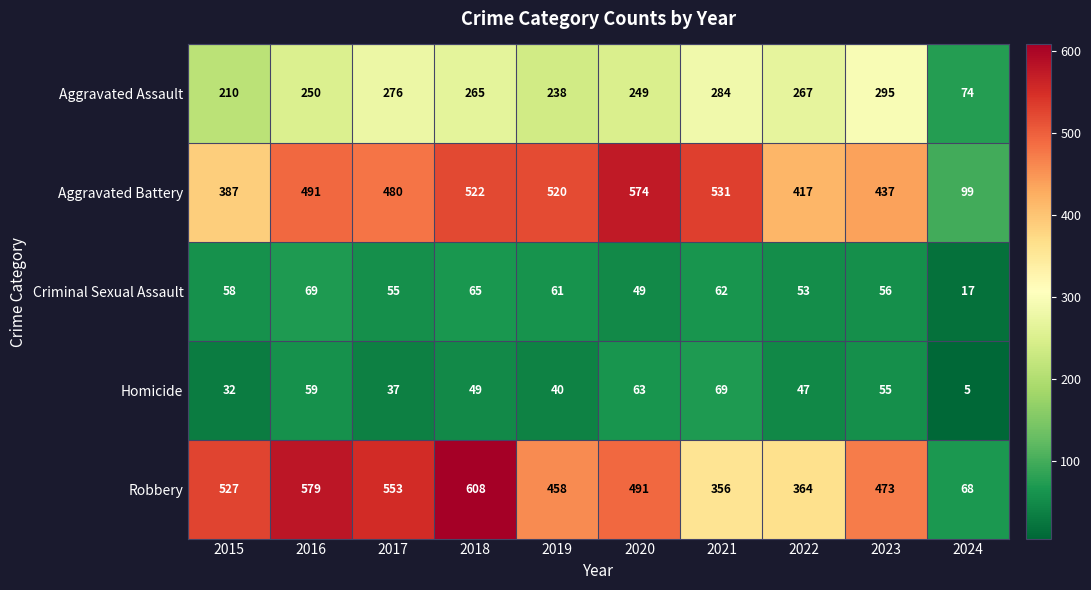

What is the minimum value shown in the chart?

5